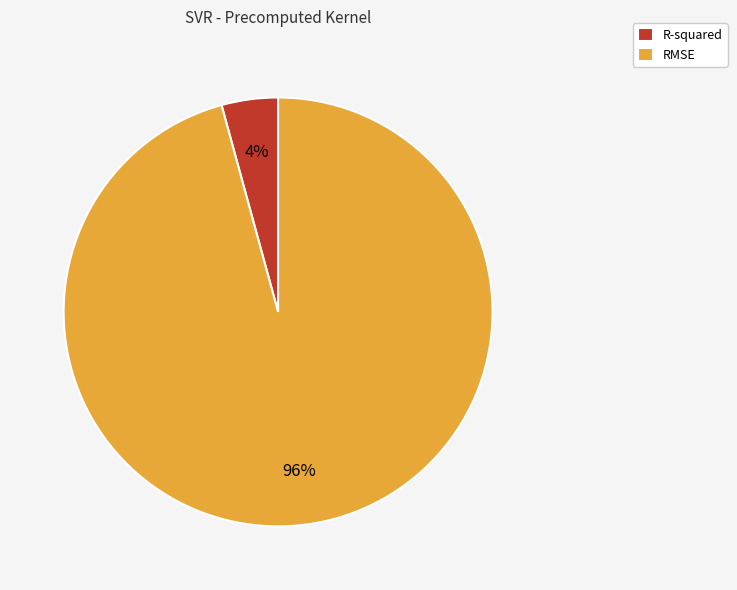

What is the largest slice in the pie chart?

RMSE